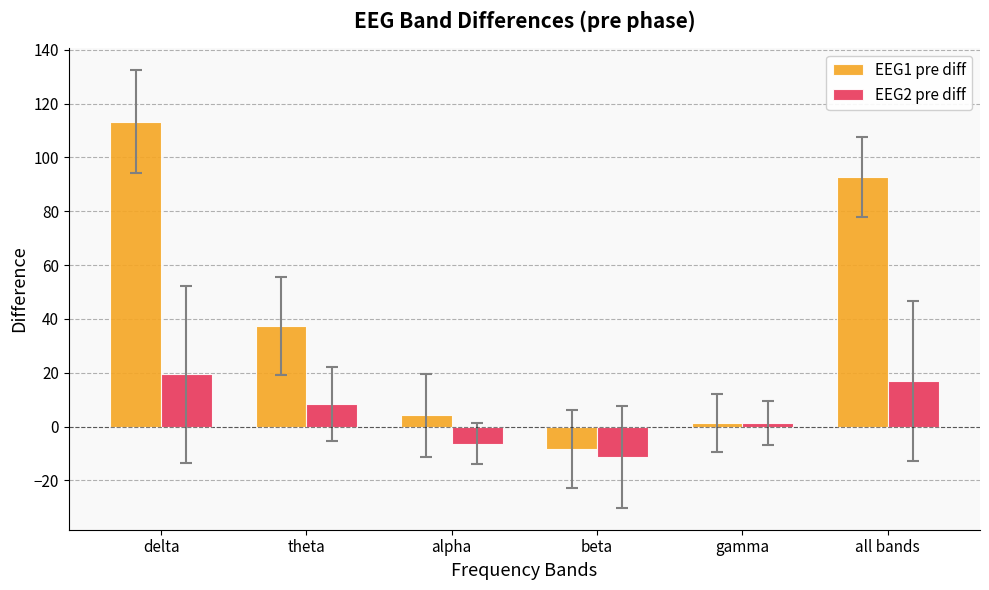

What are all the series names shown in the legend?

EEG1 pre diff, EEG2 pre diff